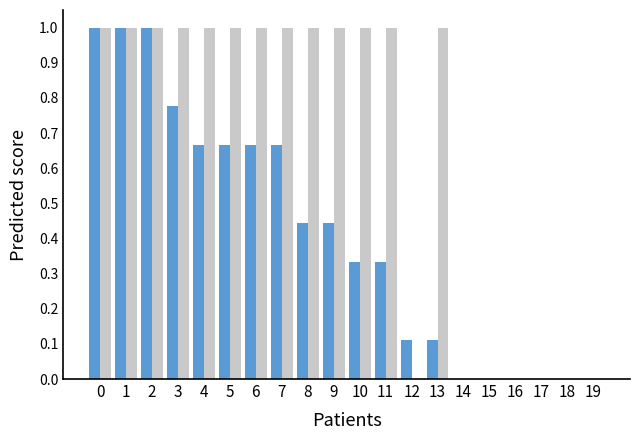

How many categories are shown in the chart?

20